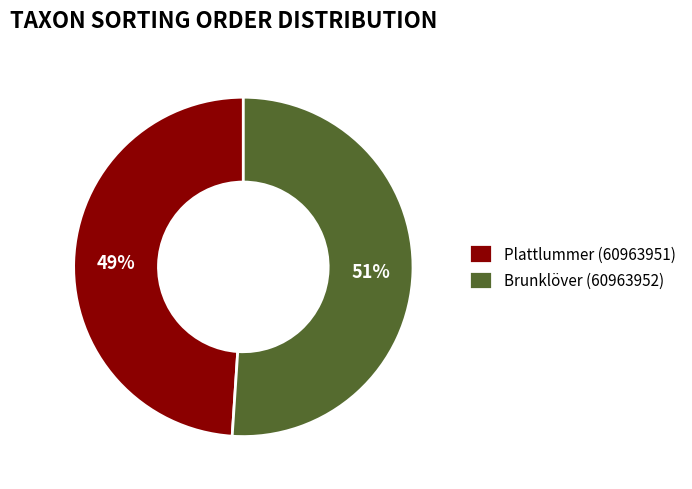

Does Plattlummer (60963951) represent more than half of the total?

No